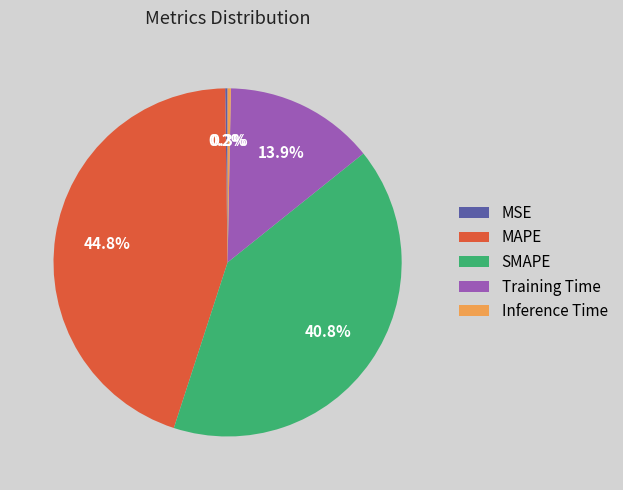

Which slice is the largest?

MAPE